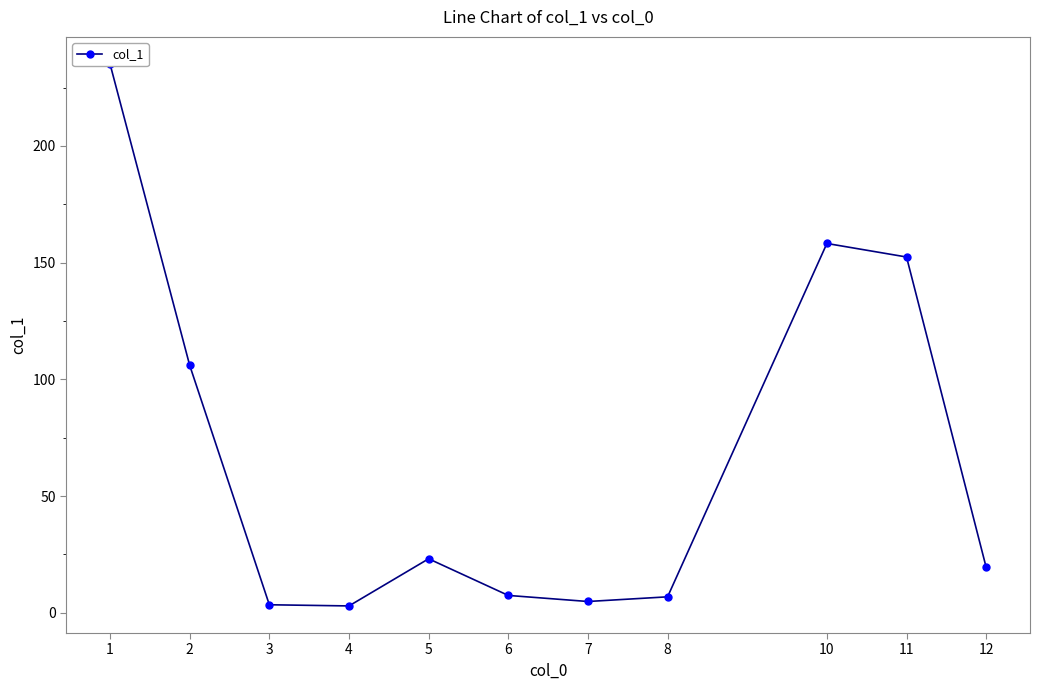

Between 10 and 7, which is larger?

10